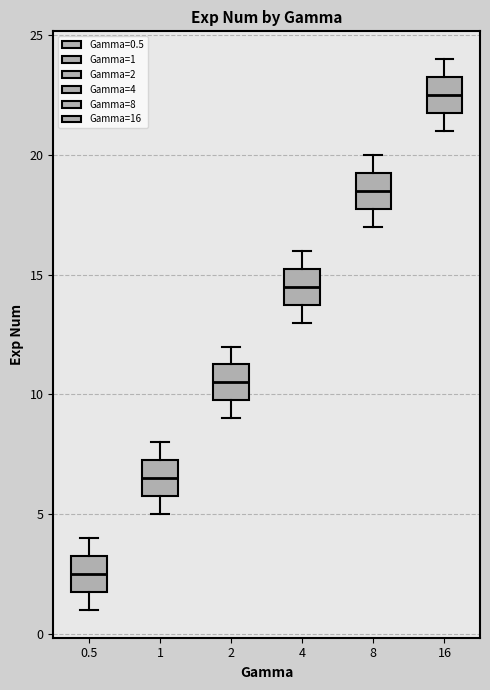

Reading left to right, transcribe this box plot: for each box, give where its median line is, the range the box spans, and where its two whiskers end, as read against the y-axis. The values are not printed on the chart, so give them approximately, as read against the axis.

0.5: median 2.5, box 2.0 to 3.5, whiskers 1.0 to 4.0
1: median 6.5, box 6.0 to 7.5, whiskers 5.0 to 8.0
2: median 10.5, box 10.0 to 11.5, whiskers 9.0 to 12.0
4: median 14.5, box 14.0 to 15.5, whiskers 13.0 to 16.0
8: median 18.5, box 18.0 to 19.5, whiskers 17.0 to 20.0
16: median 22.5, box 22.0 to 23.5, whiskers 21.0 to 24.0